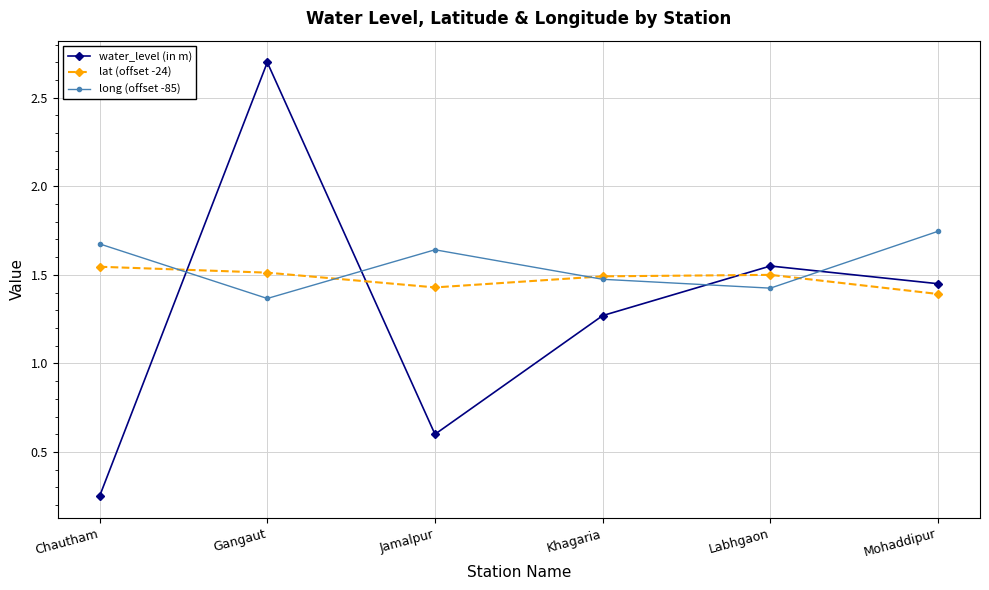

Is this an area chart (filled region under the line)?

No